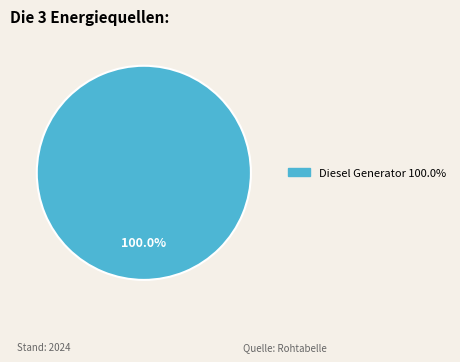

How many segments does this pie chart have?

1